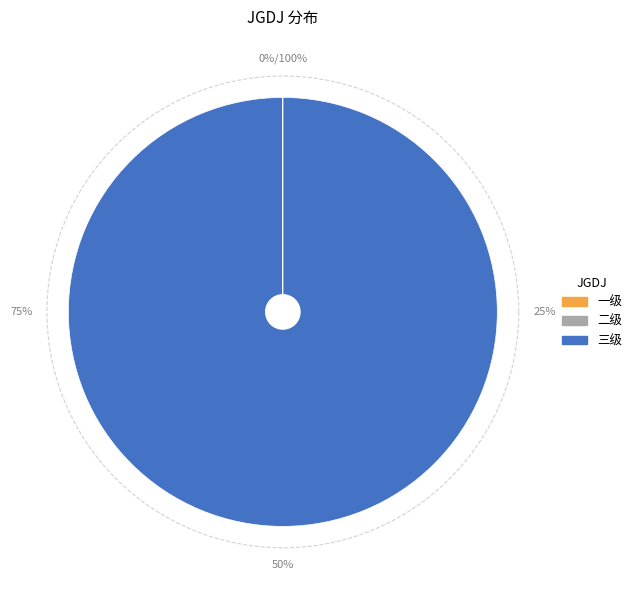

Is there a majority slice in this chart?

Yes